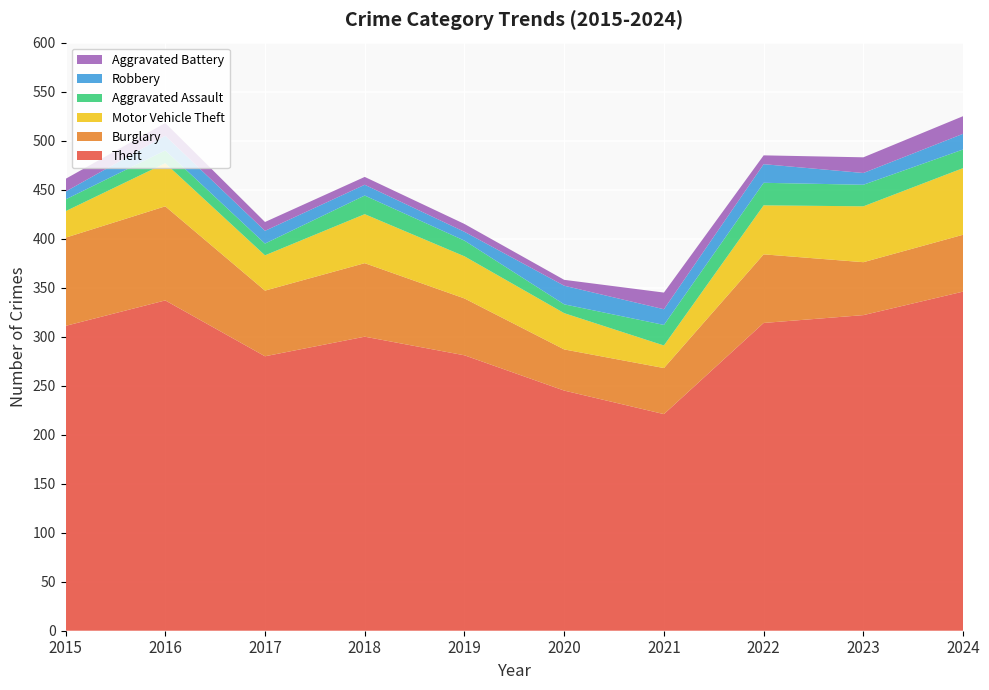

Reading left to right, list all the values displayed in this chart.

Theft: 2015=311	2016=337	2017=280	2018=300	2019=281	2020=245	2021=221	2022=314	2023=322	2024=346
Burglary: 2015=90	2016=96	2017=67	2018=75	2019=58	2020=42	2021=47	2022=70	2023=54	2024=58
Motor Vehicle Theft: 2015=27	2016=44	2017=36	2018=50	2019=43	2020=37	2021=23	2022=50	2023=57	2024=68
Aggravated Assault: 2015=12	2016=13	2017=12	2018=19	2019=16	2020=9	2021=21	2022=23	2023=22	2024=19
Robbery: 2015=8	2016=15	2017=13	2018=11	2019=9	2020=19	2021=16	2022=19	2023=12	2024=16
Aggravated Battery: 2015=13	2016=13	2017=9	2018=8	2019=8	2020=6	2021=17	2022=9	2023=16	2024=18